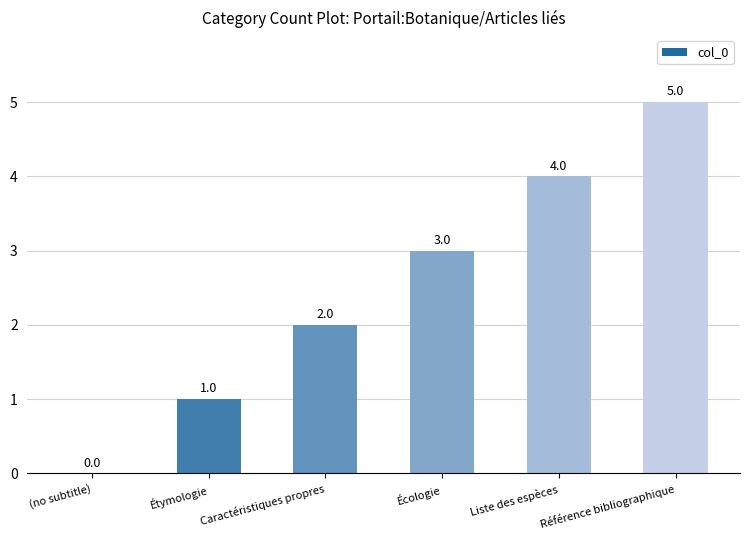

Is it true that the value at Caractéristiques propres is 2?

True